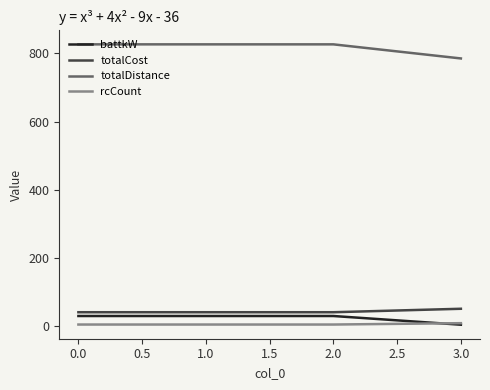

Which series has the largest total across all categories?

totalDistance